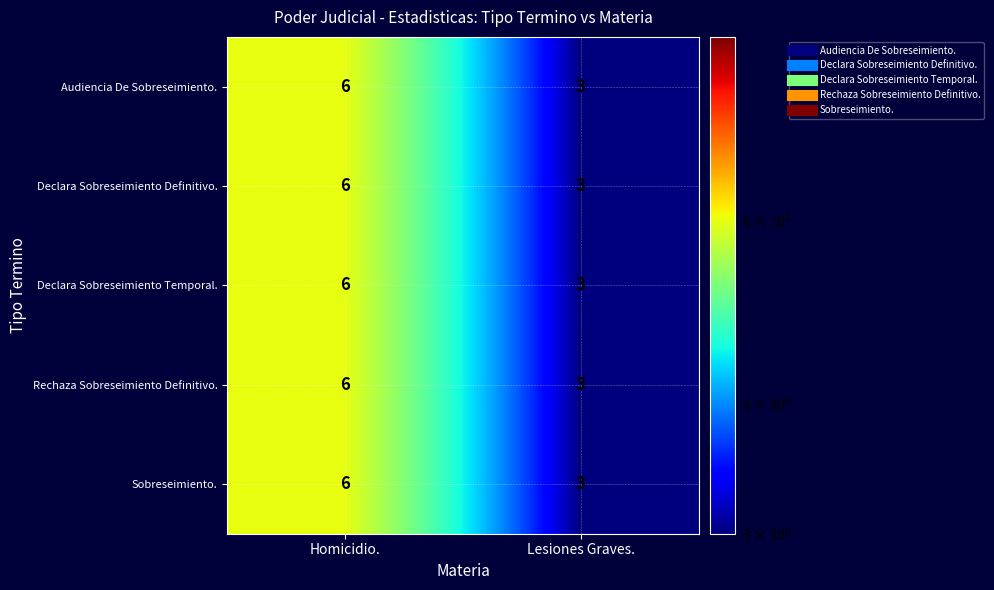

Reading left to right, extract all data points from this chart.

Audiencia De Sobreseimiento.: 6	3
Declara Sobreseimiento Definitivo.: 6	3
Declara Sobreseimiento Temporal.: 6	3
Rechaza Sobreseimiento Definitivo.: 6	3
Sobreseimiento.: 6	3